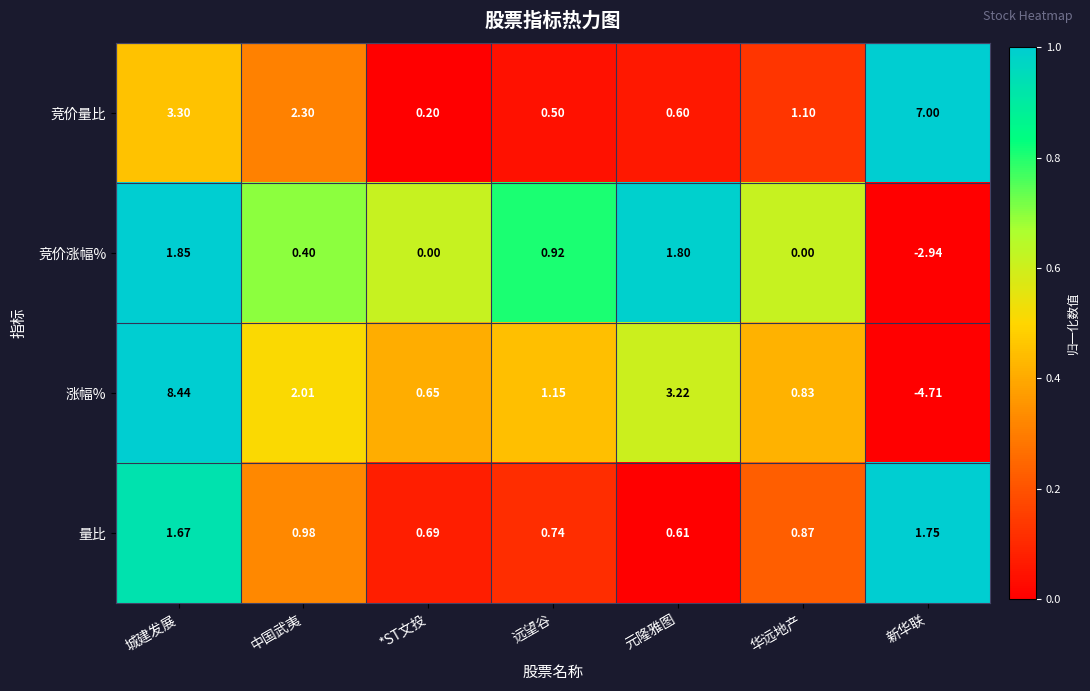

Rank the series by their average value, from lowest to highest.

竞价涨幅%, 量比, 涨幅%, 竞价量比